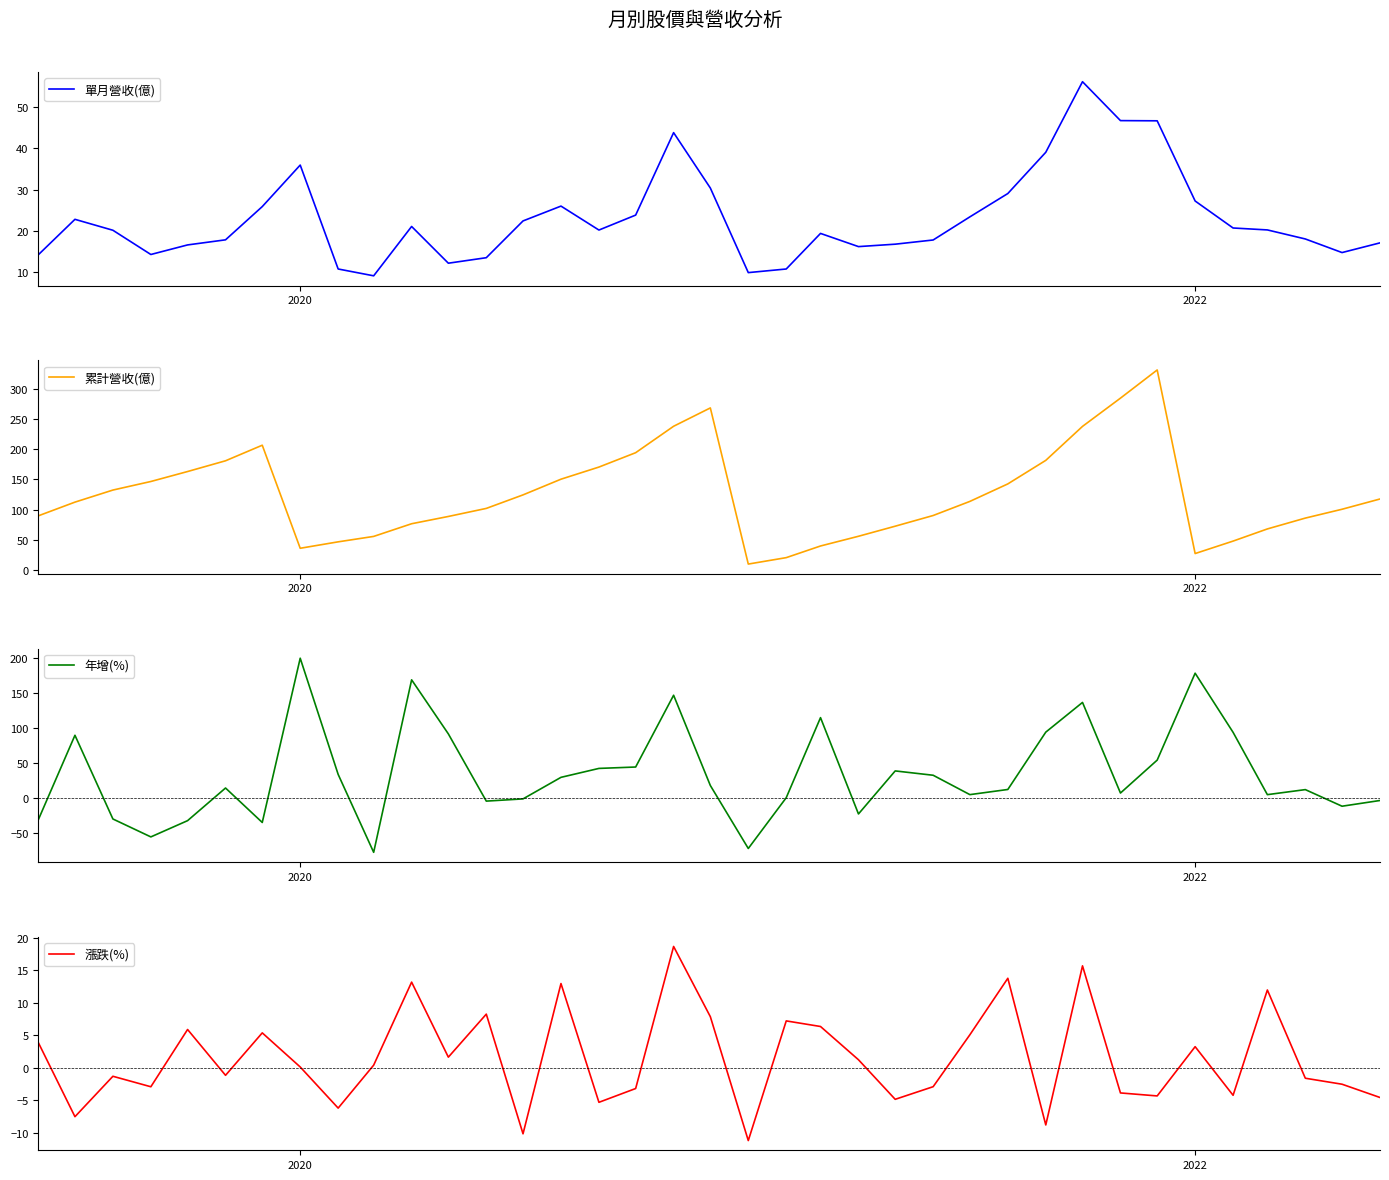

True or false: 漲跌(%) and 累計營收(億) intersect in this chart.

False